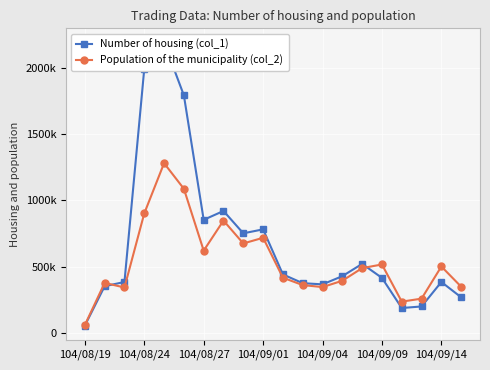

What position from the left is 104/08/24?

2